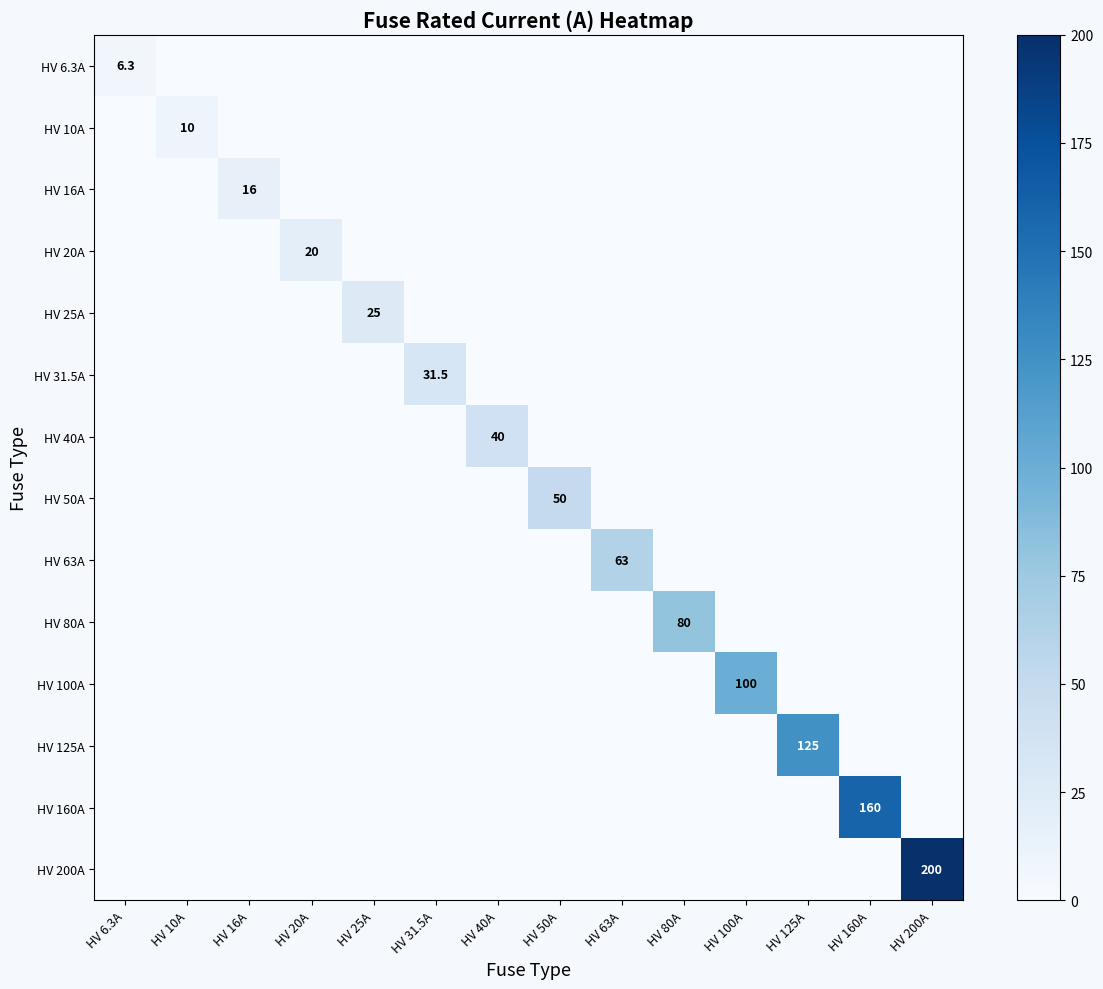

What is the sum of all HV 125A values?

125.0